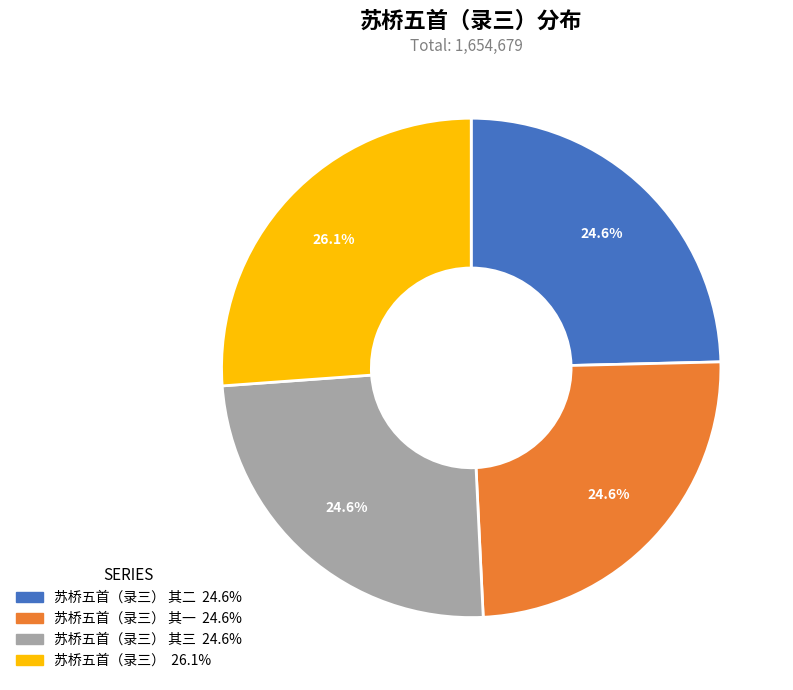

Does any single category account for the majority?

No